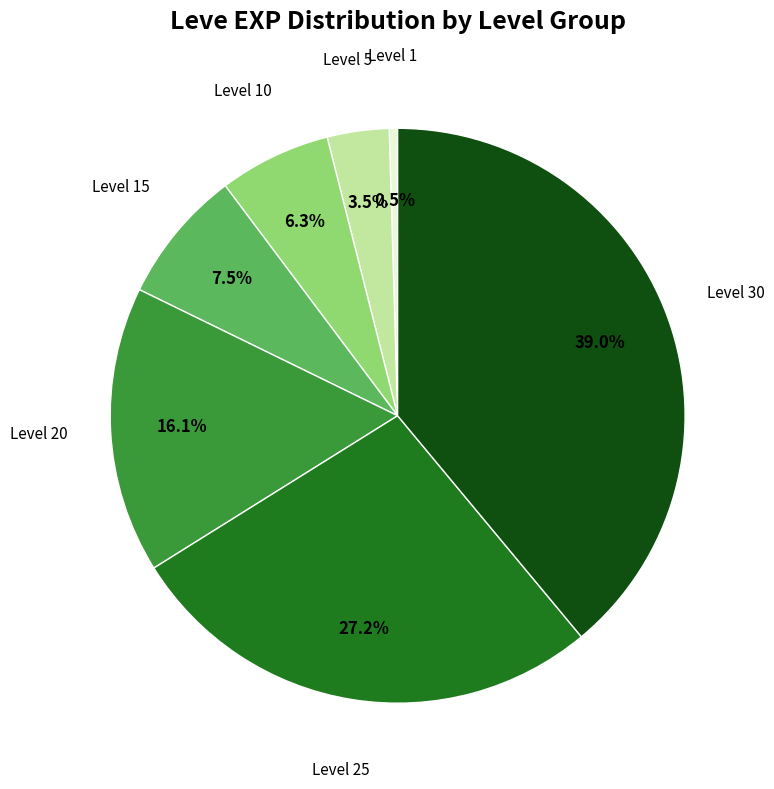

Is there a majority slice in this chart?

No